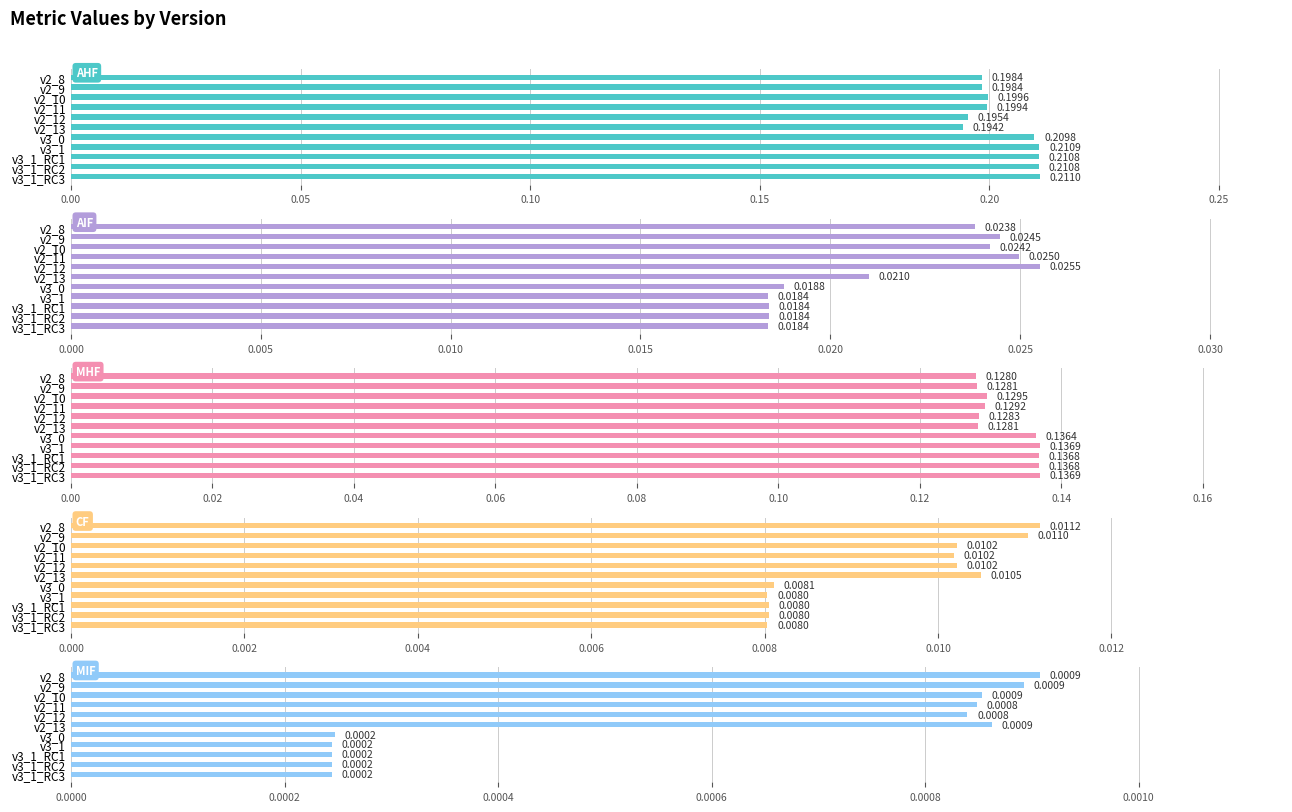

At how many categories does at least one series exceed 0?

11